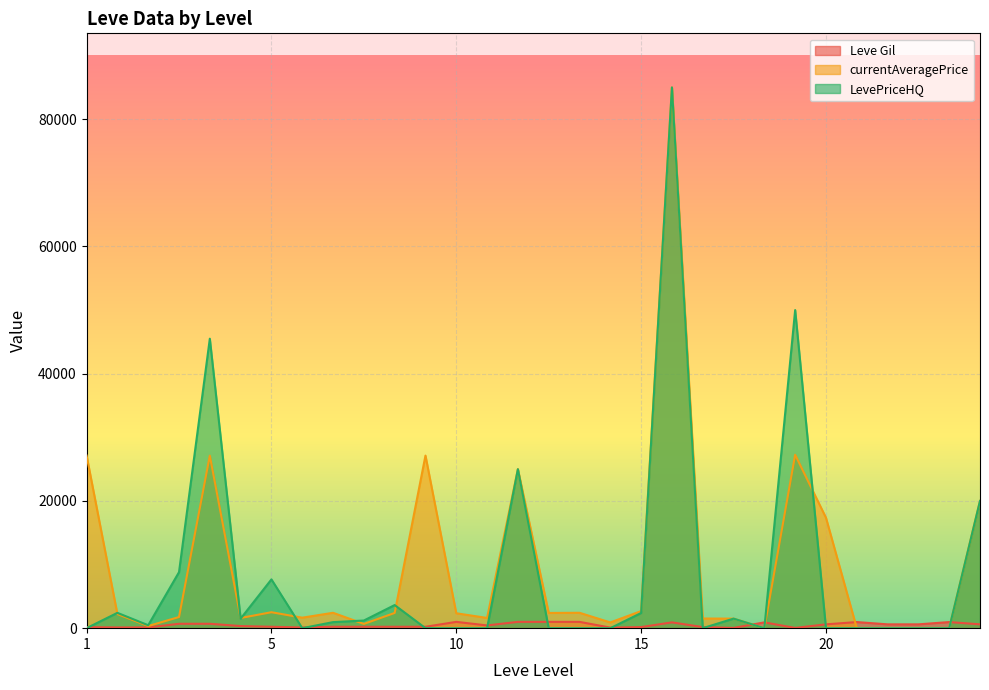

What is the maximum value shown in the chart?

85000.0